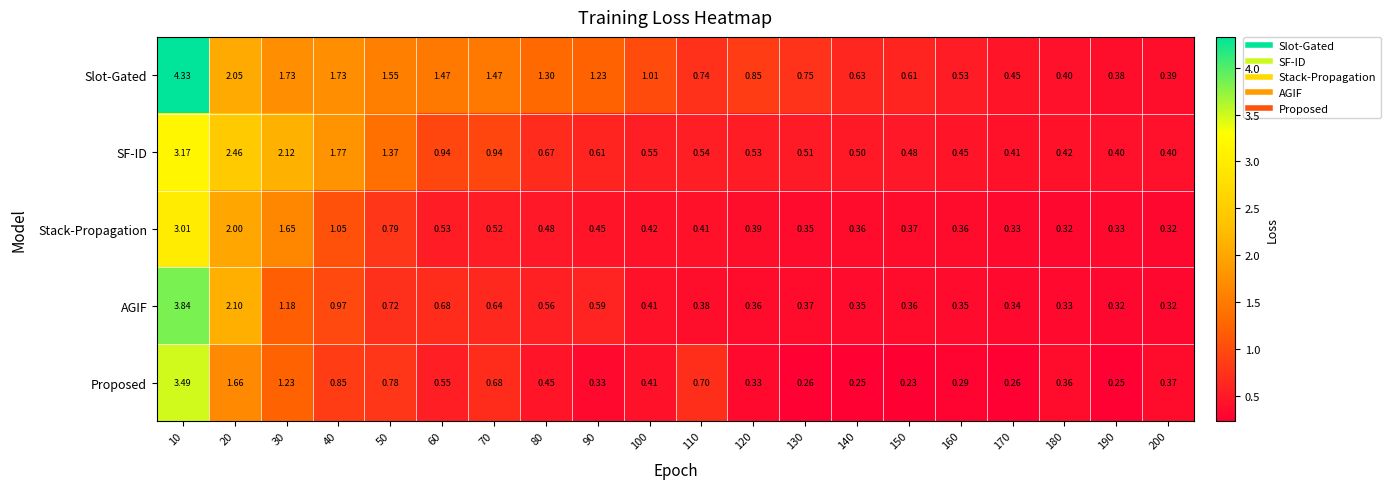

Is the value of Proposed at 70 greater than the value of Slot-Gated at 150?

Yes